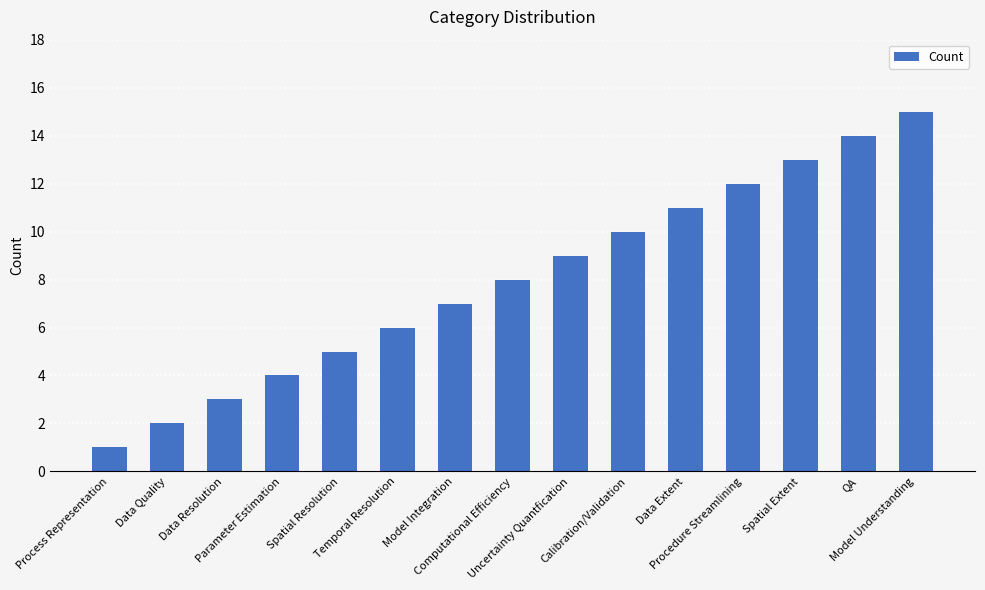

What is the average value?

8